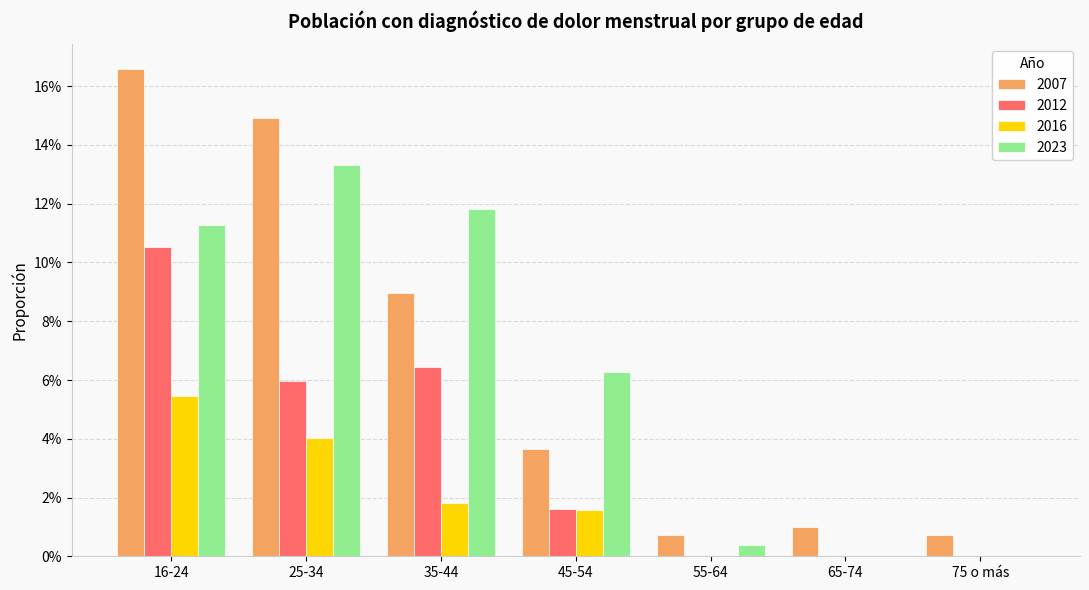

What position from the left is 25-34?

2